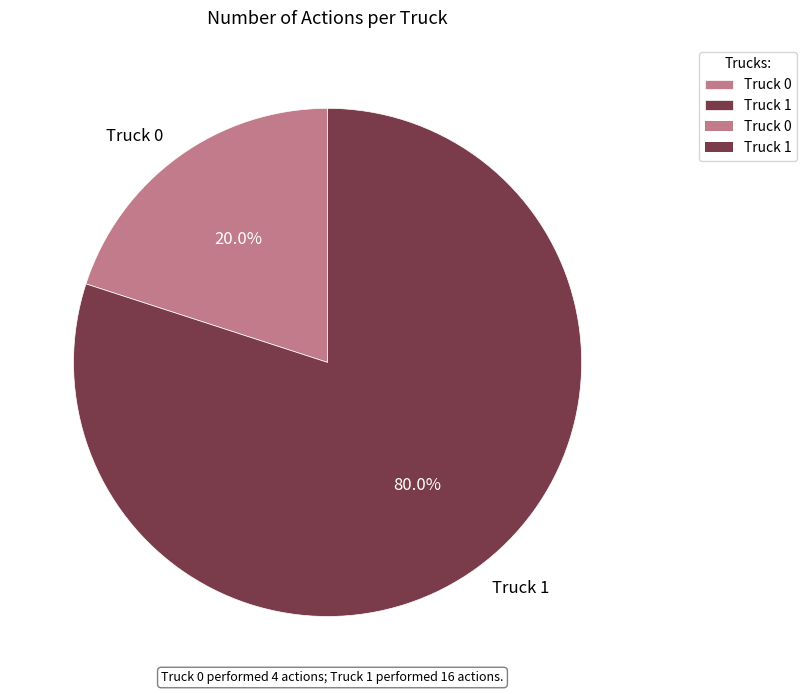

To the nearest percent, what portion does Truck 1 represent?

80%